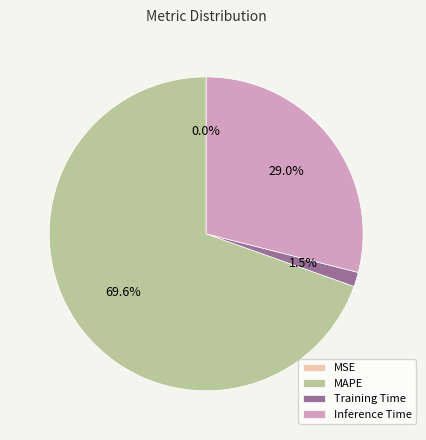

Between Inference Time and Training Time, which is larger?

Inference Time